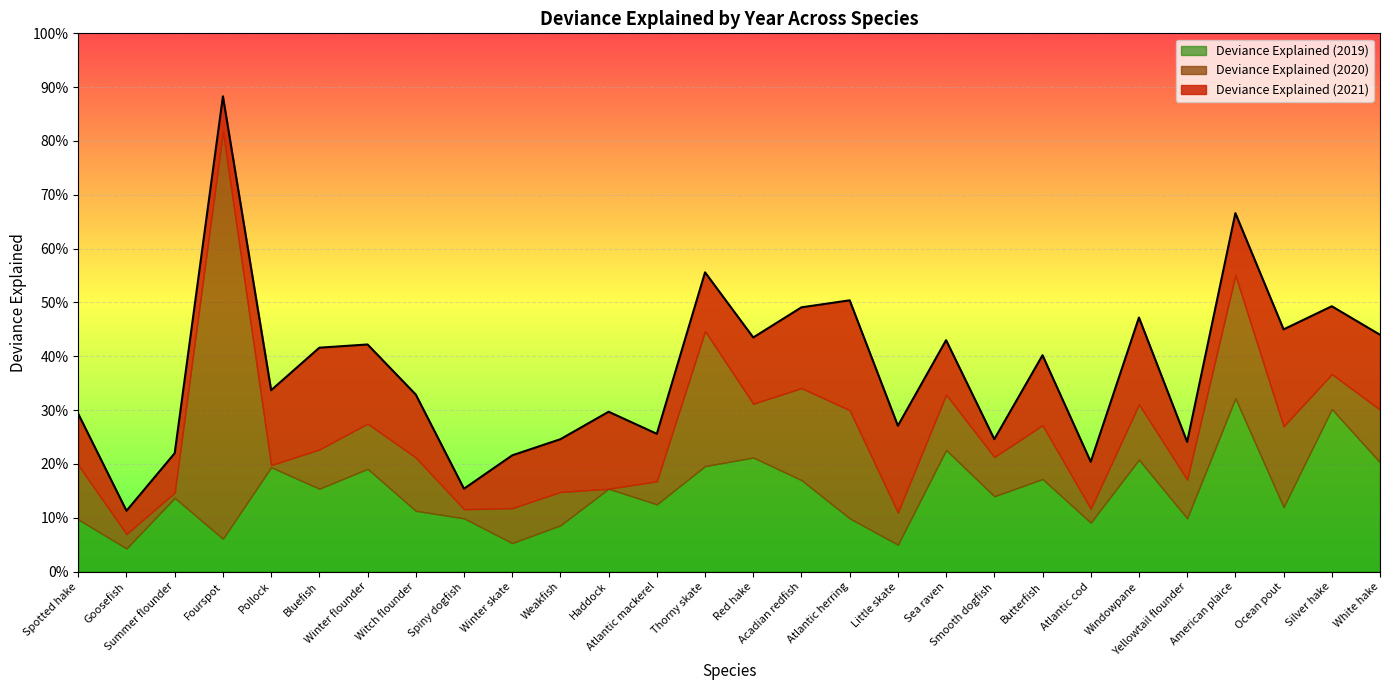

Reading left to right, what are all the values shown in this chart?

Deviance Explained (2019): 0.1	0.0	0.1	0.1	0.2	0.2	0.2	0.1	0.1	0.1	0.1	0.2	0.1	0.2	0.2	0.2	0.1	0.1	0.2	0.1	0.2	0.1	0.2	0.1	0.3	0.1	0.3	0.2
Deviance Explained (2020): 0.1	0.0	0.0	0.8	0.0	0.1	0.1	0.1	0.0	0.1	0.1	0.0	0.0	0.3	0.1	0.2	0.2	0.1	0.1	0.1	0.1	0.0	0.1	0.1	0.2	0.1	0.1	0.1
Deviance Explained (2021): 0.1	0.0	0.1	0.1	0.1	0.2	0.1	0.1	0.0	0.1	0.1	0.1	0.1	0.1	0.1	0.1	0.2	0.2	0.1	0.0	0.1	0.1	0.2	0.1	0.1	0.2	0.1	0.1